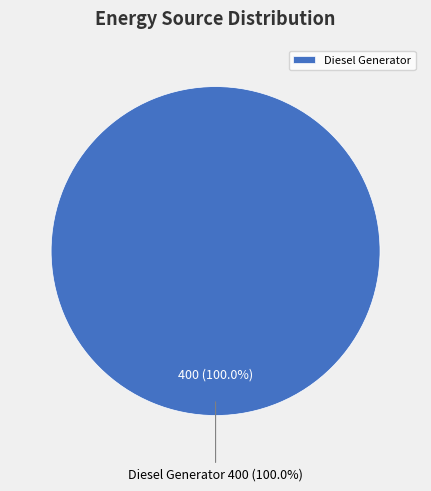

Does Diesel Generator account for over 50% of the chart?

Yes